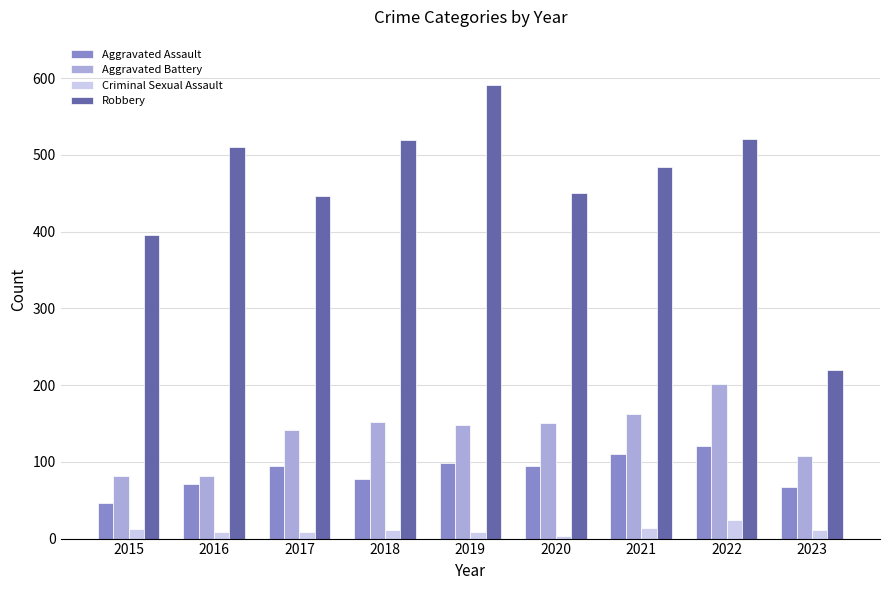

What are all the series names shown in the legend?

Aggravated Assault, Aggravated Battery, Criminal Sexual Assault, Robbery